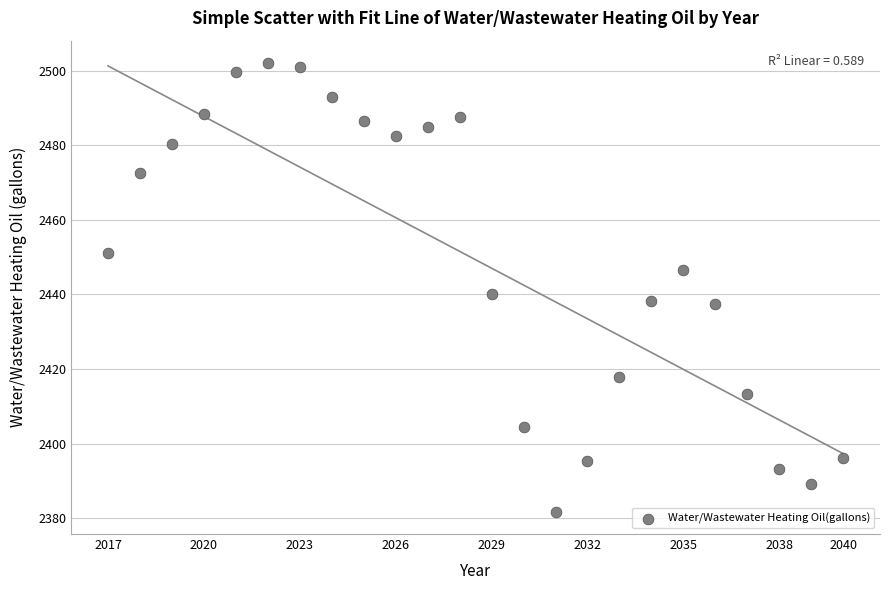

What is the range of Y values (max minus min)?

120.3